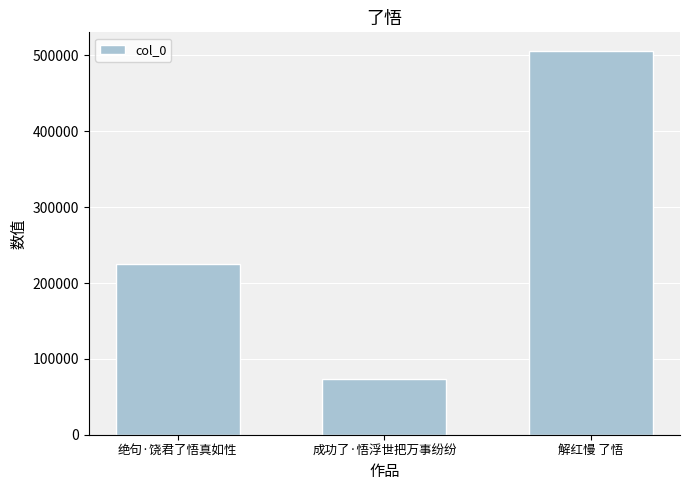

How many data points are less than 225032?

1